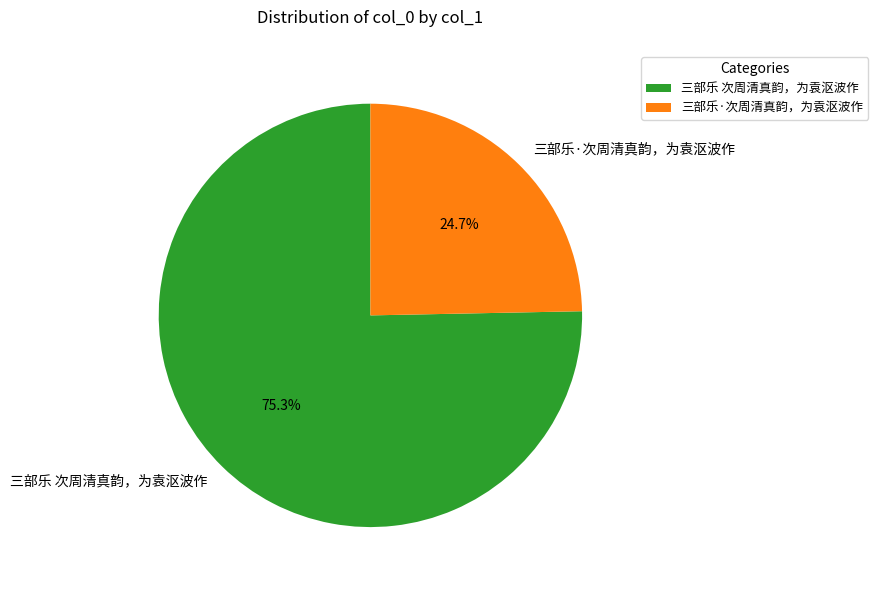

To the nearest percent, what is the difference between the 三部乐·次周清真韵，为袁沤波作 and 三部乐 次周清真韵，为袁沤波作 slice percentages?

51%